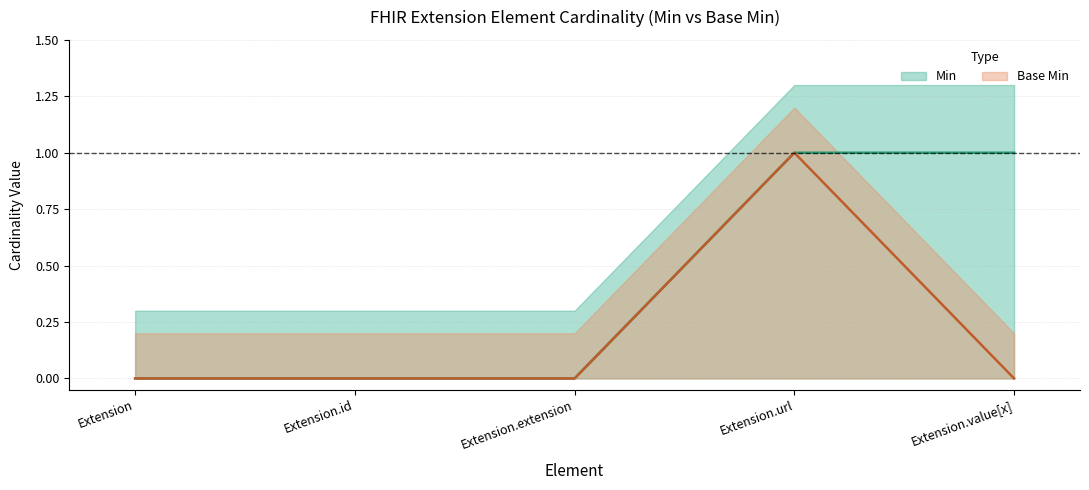

Between Extension.id and Extension.url, which series saw the biggest shift?

Min